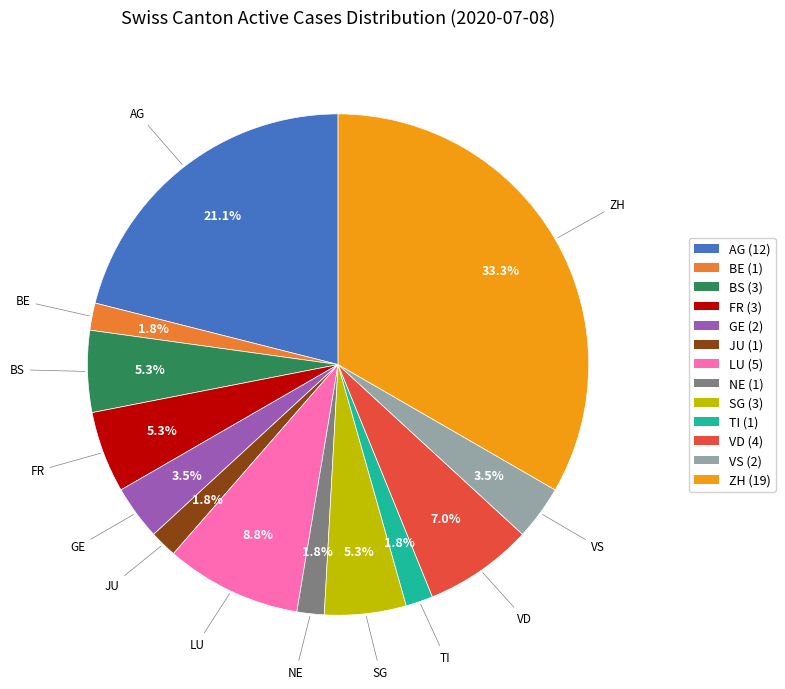

Is there a majority slice in this chart?

No